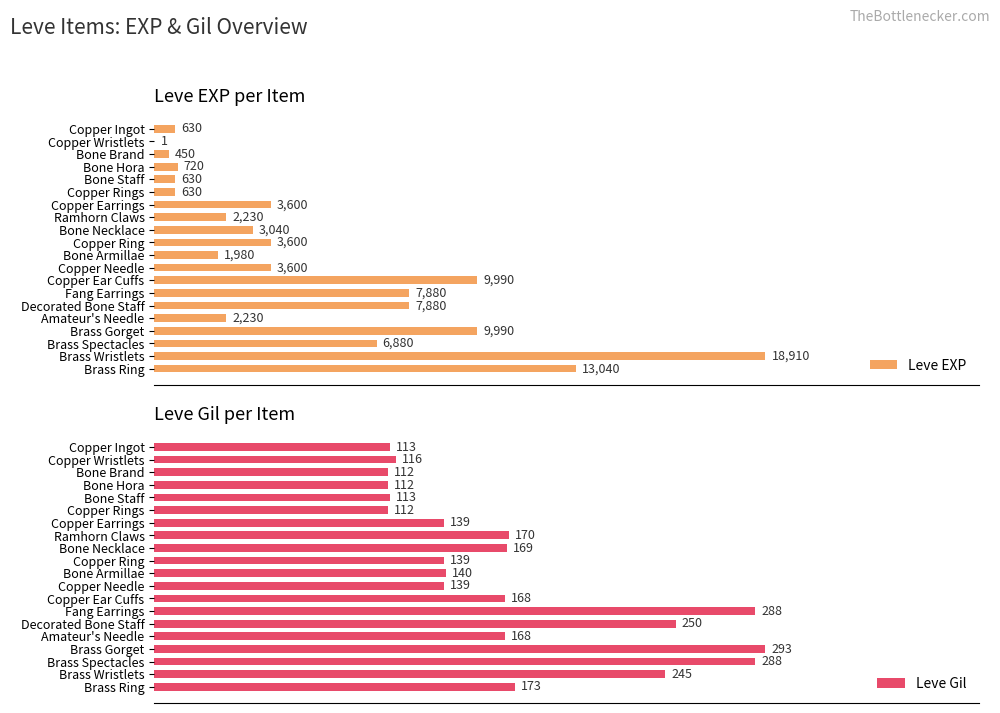

What are all the series names shown in the legend?

Leve EXP, Leve Gil